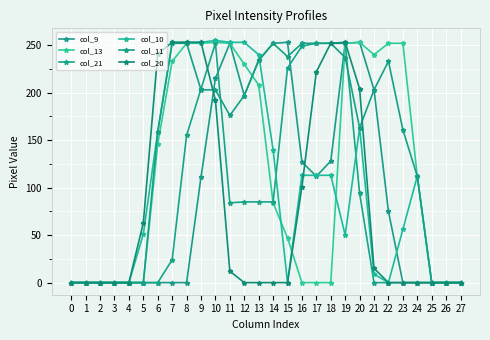

Is this an area chart (filled region under the line)?

No